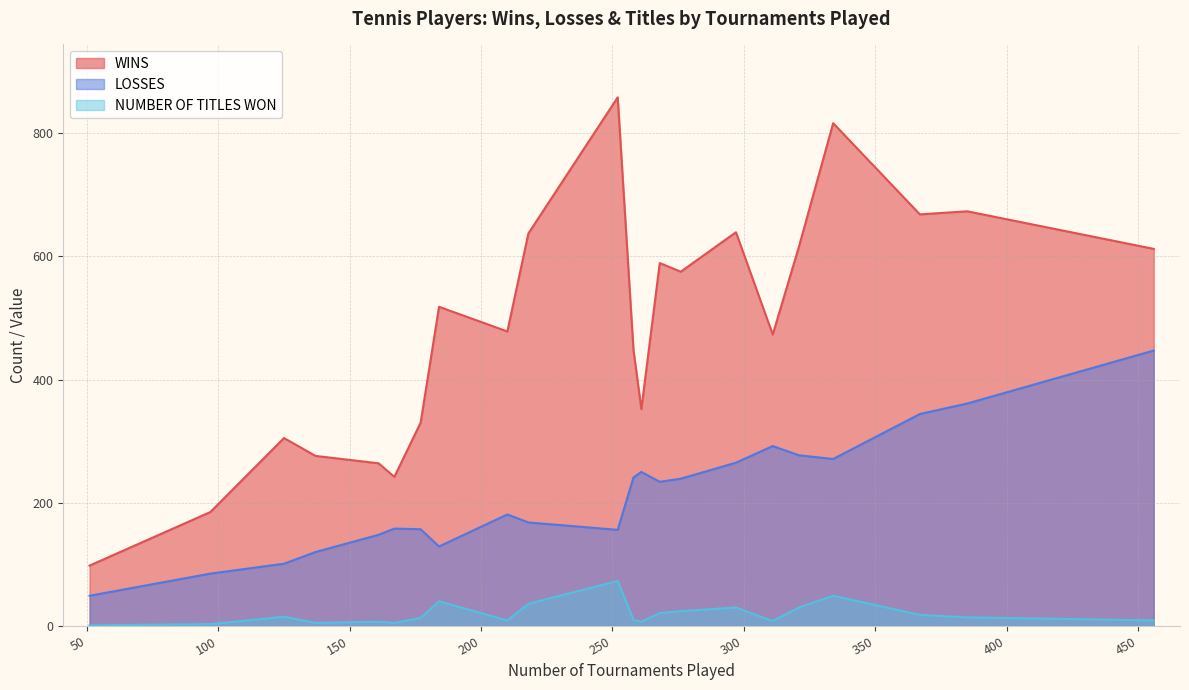

Which series has the widest spread of values?

WINS